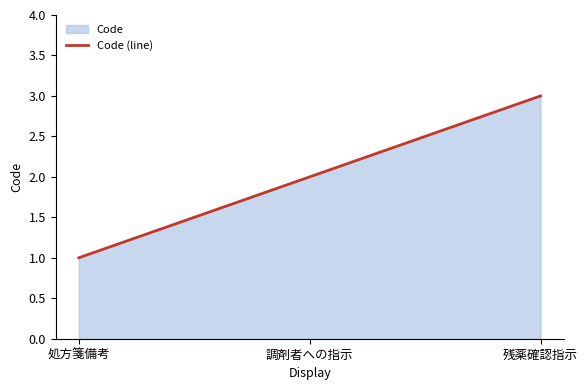

What is the change in value from 処方箋備考 to 残薬確認指示?

+2.0